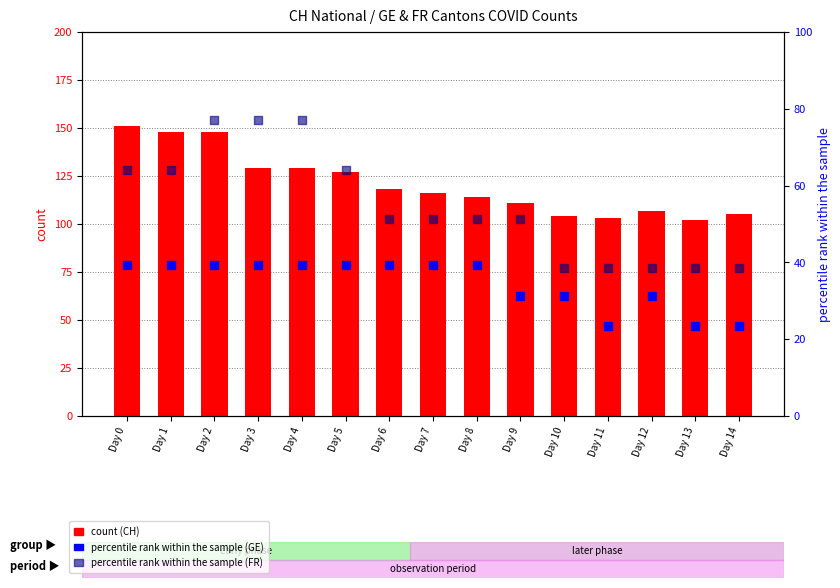

At which category is the sum across all series the highest?

Day 2